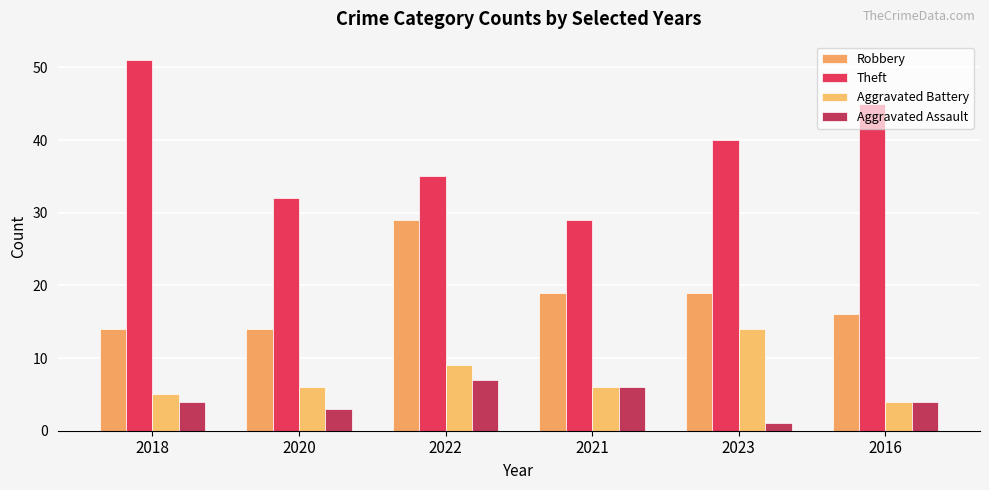

What is the maximum value for Robbery?

29